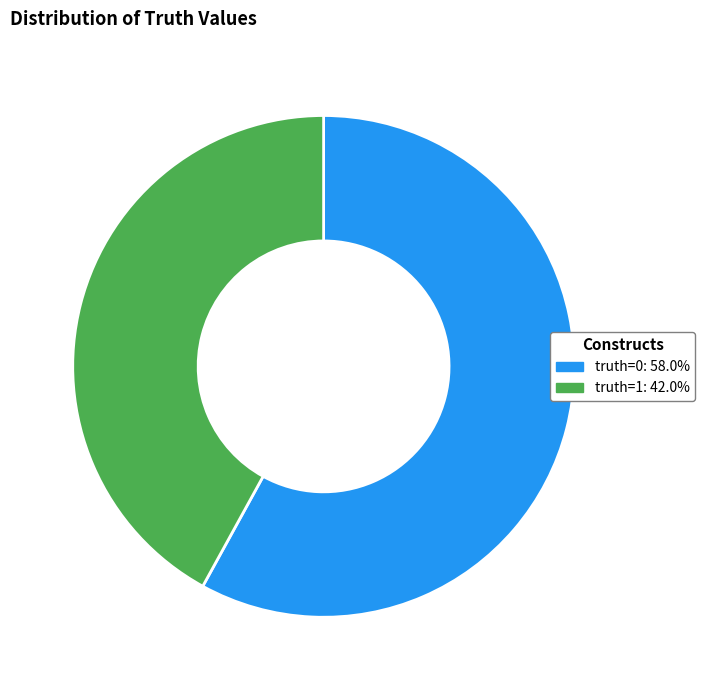

Is the sum of truth=1 and truth=0 greater than half?

Yes